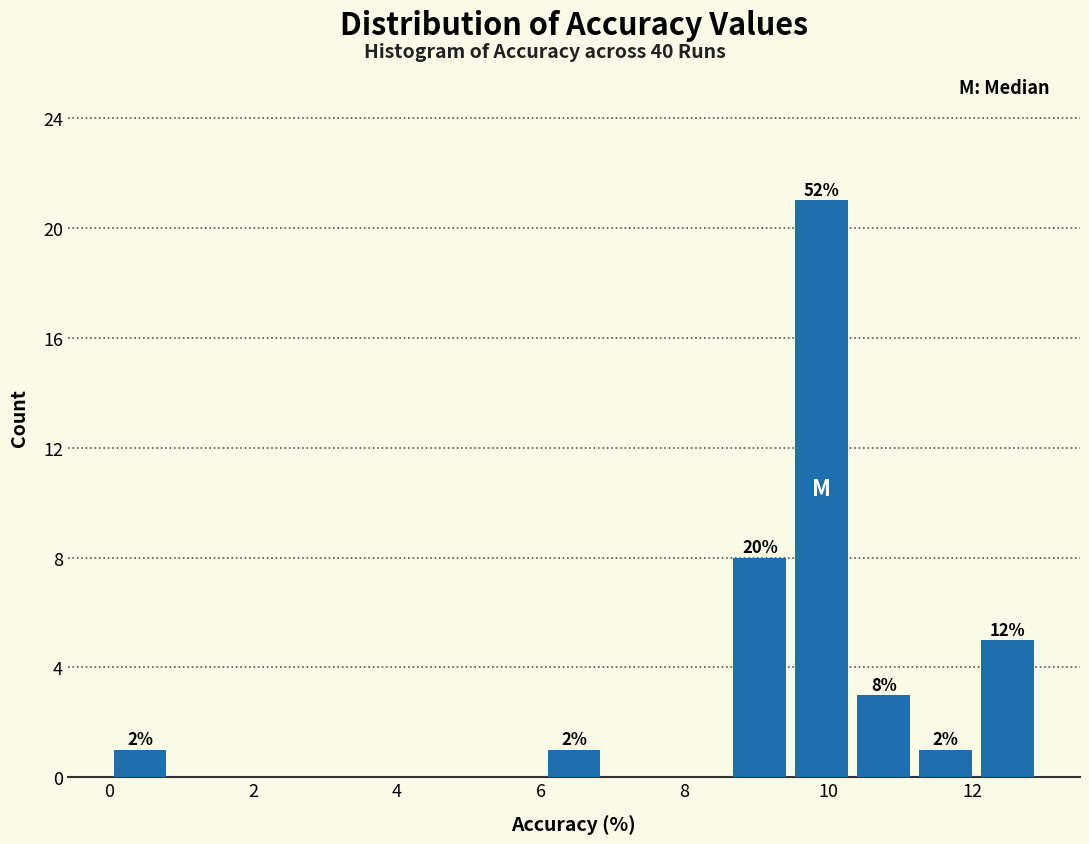

Which range on the x-axis has the tallest bar?

9.4 to 10.4